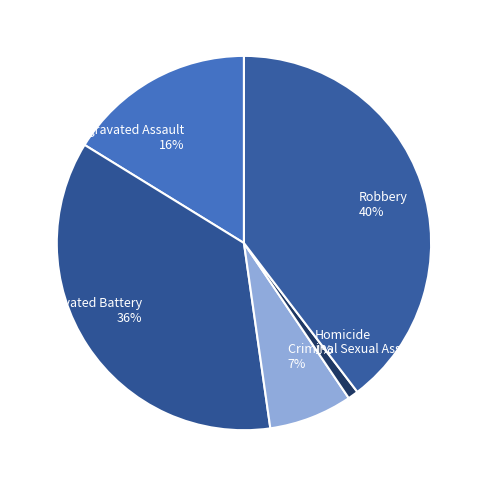

How many slices are in this pie chart?

5